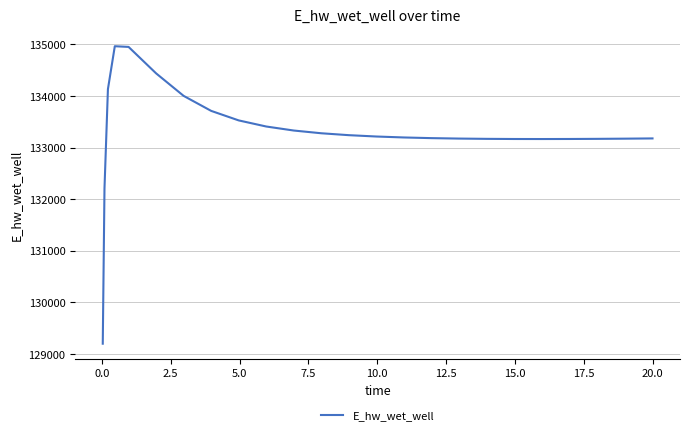

How many lines are shown in the chart?

1